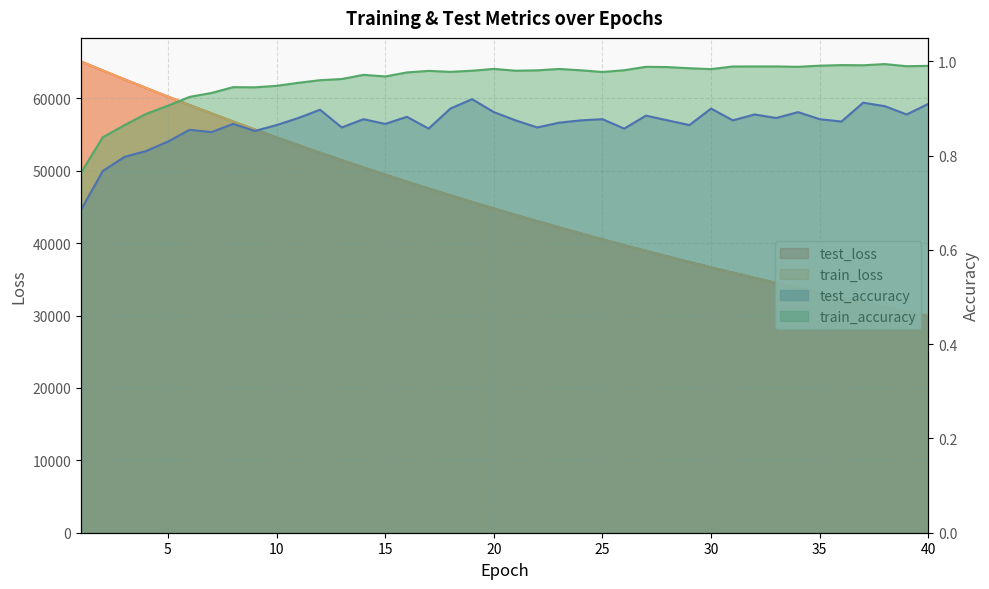

What is the difference between the highest and lowest values at 25?

40530.5